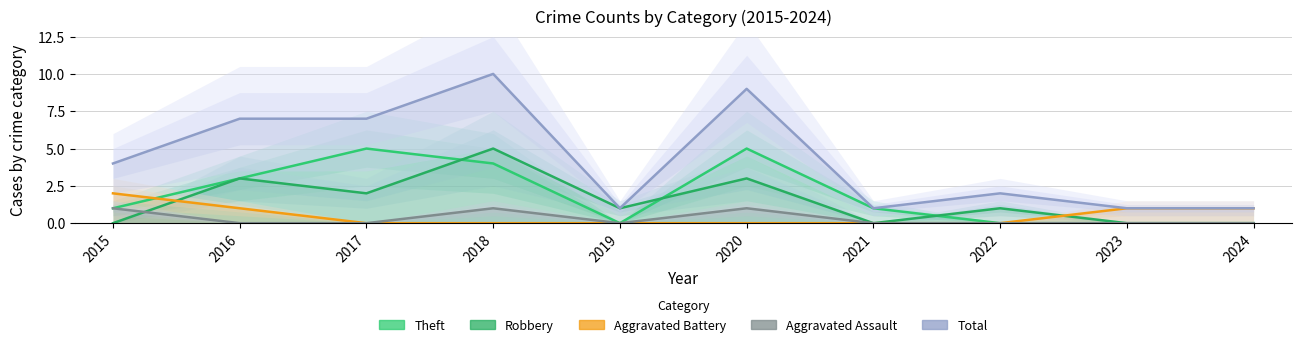

How many lines are shown in the chart?

5